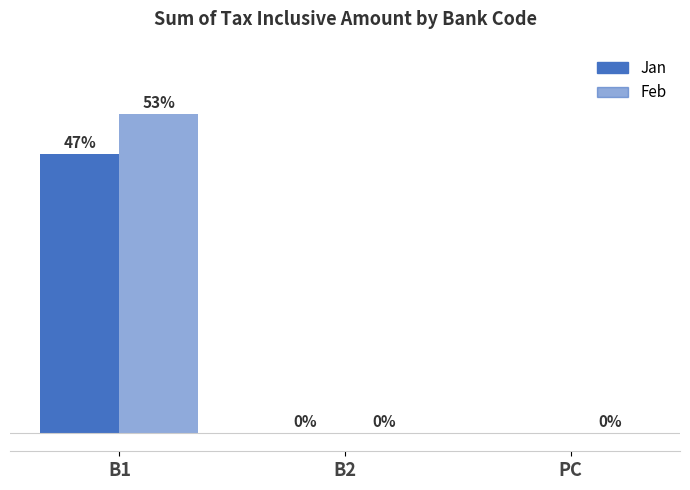

Does the chart contain stacked bars?

No